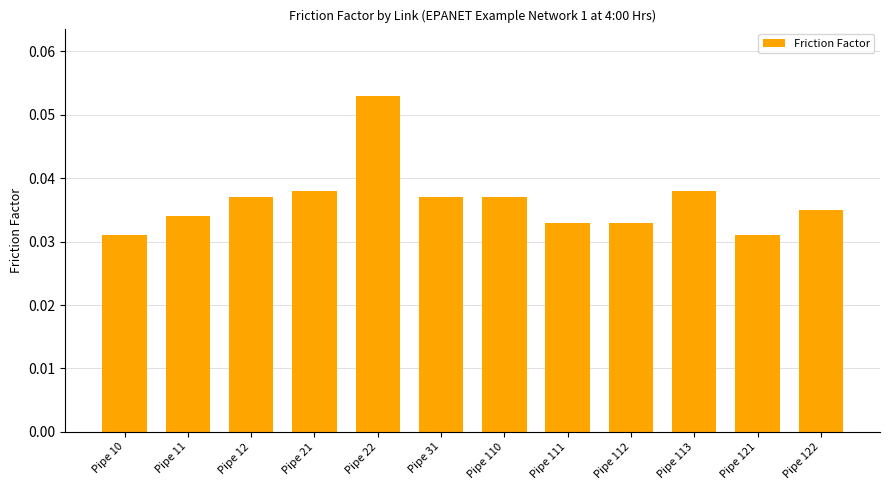

How many values are between 0 and 1?

12